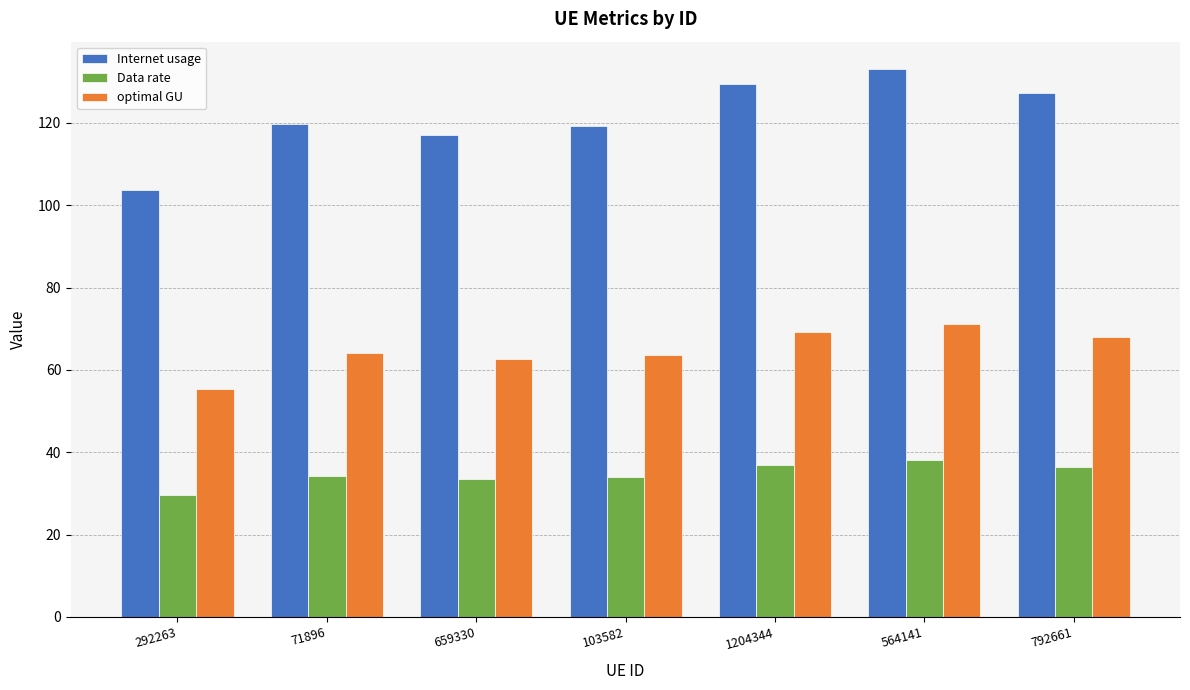

The value of Internet usage at 1204344 is 129.5. True or false?

True